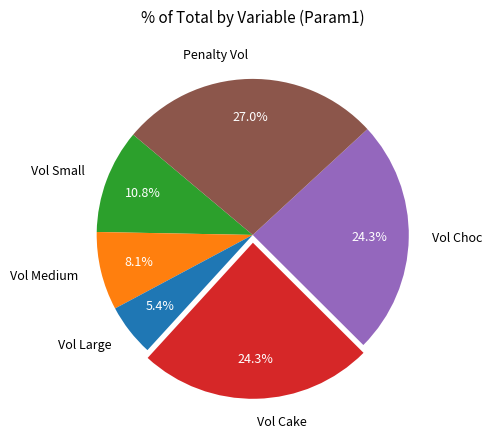

Which slice is the largest?

Penalty Vol